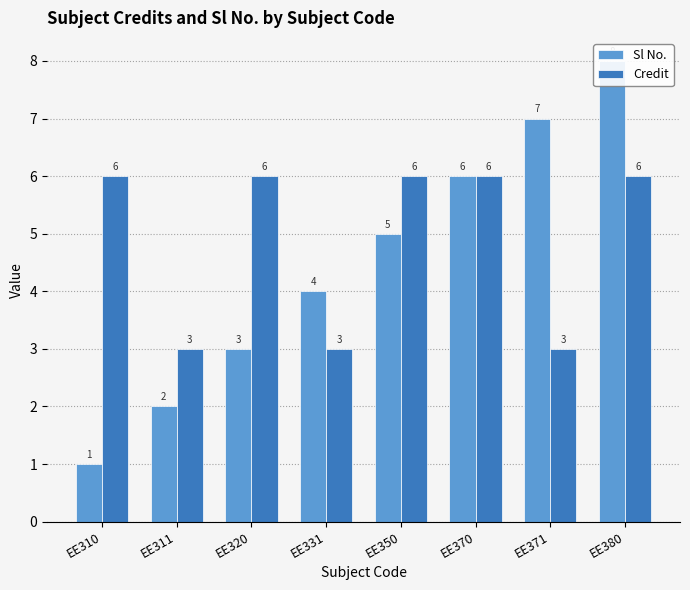

Count the number of data series in this chart.

2